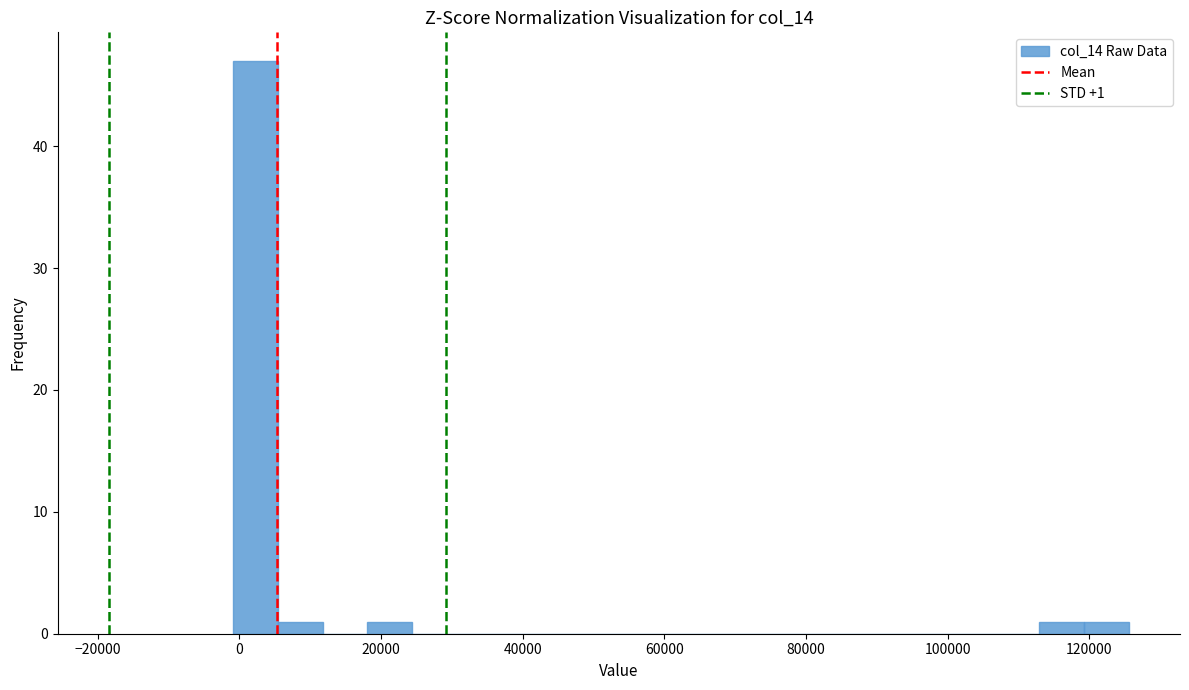

Around what value on the x-axis is the tallest bar? Give the approximate position of its centre, as read against the axis.

2000